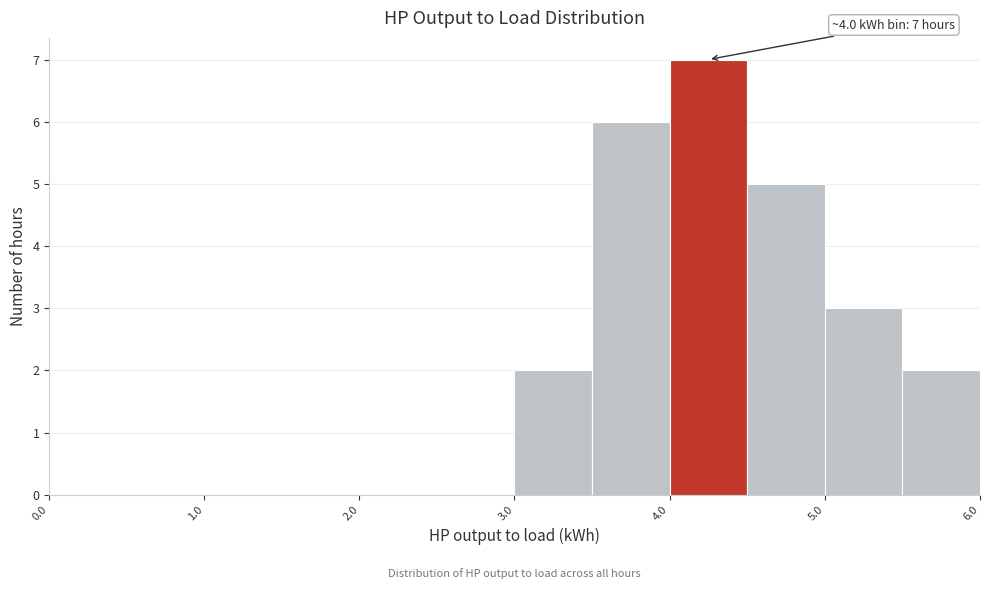

Which range on the x-axis has the tallest bar?

4.0 to 4.5